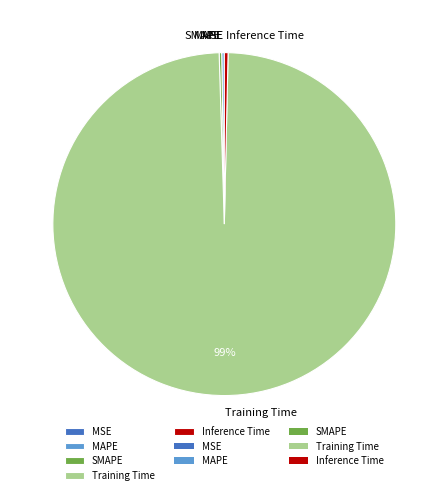

To the nearest percent, what is the average slice percentage?

20%